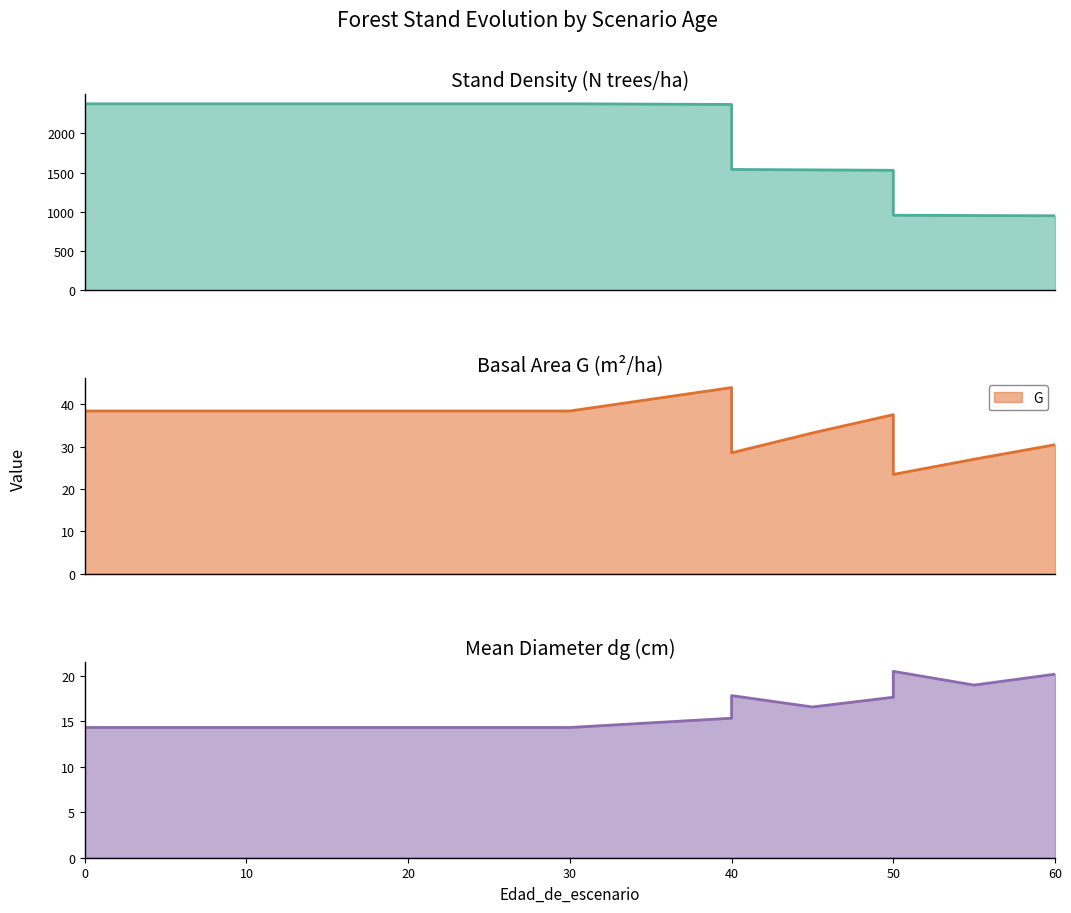

True or false: dg and N intersect in this chart.

False